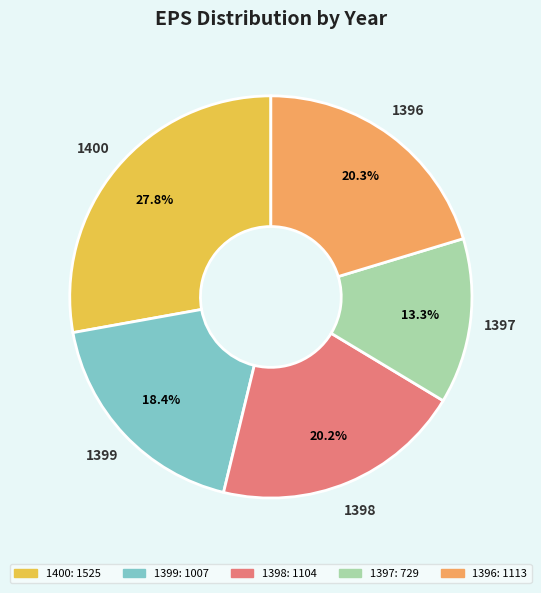

To the nearest percent, what percentage of the pie is 1400?

28%